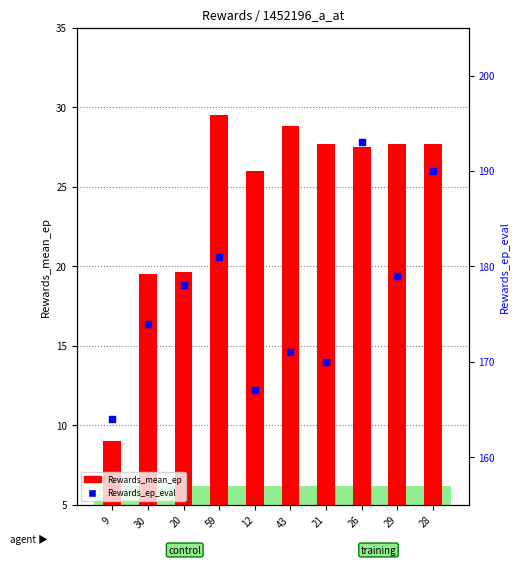

Which series has the largest Y range (max minus min)?

Rewards_ep_eval